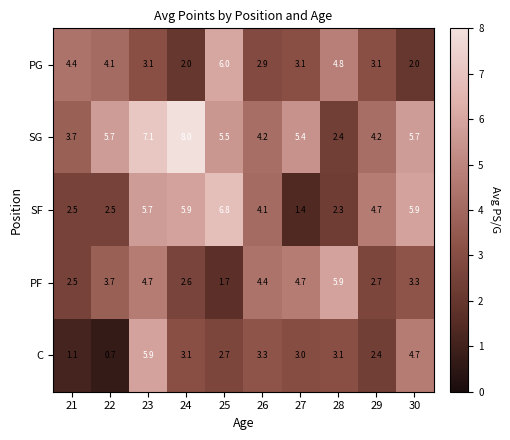

Rank the series at 26 from highest to lowest value.

PF, SG, SF, C, PG